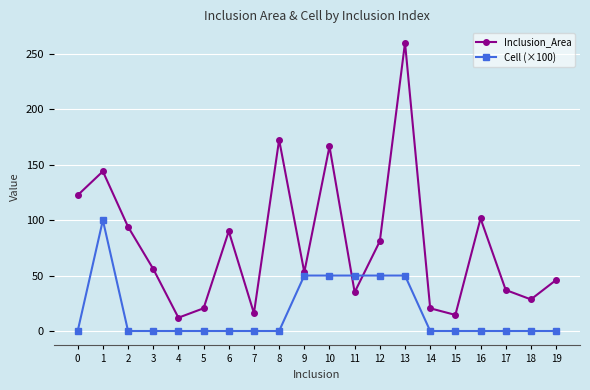

What are all the series names shown in the legend?

Inclusion_Area, Cell (×100)